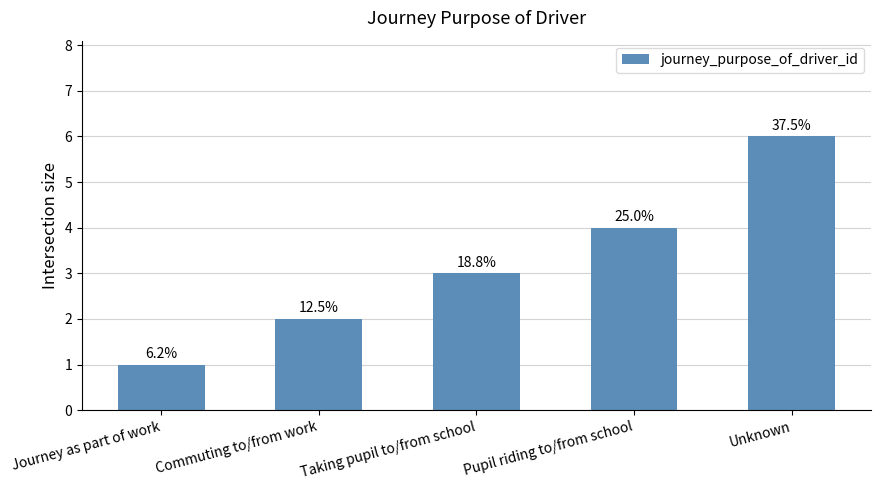

Rank the categories by value from highest to lowest.

Unknown, Pupil riding to/from school, Taking pupil to/from school, Commuting to/from work, Journey as part of work